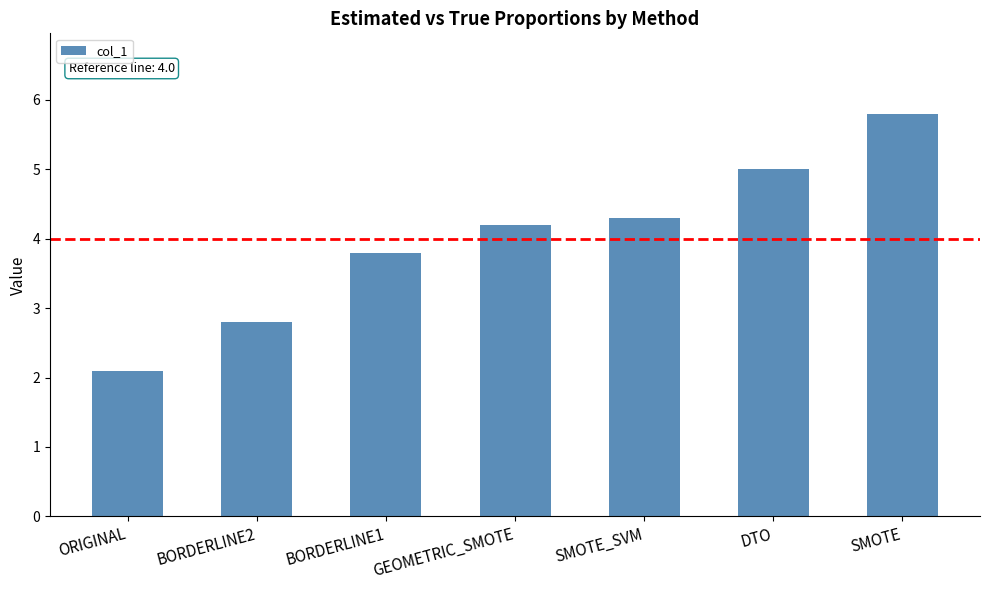

Between BORDERLINE1 and SMOTE_SVM, which is larger?

SMOTE_SVM